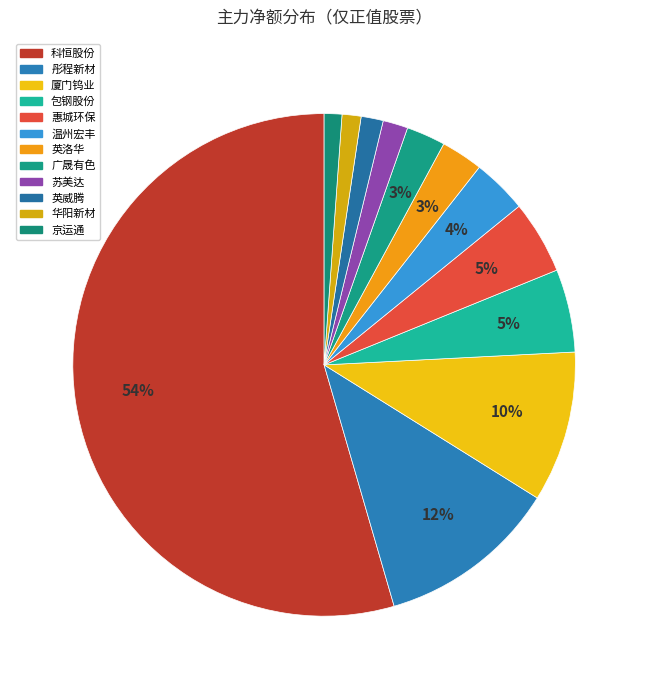

How many segments does this pie chart have?

12